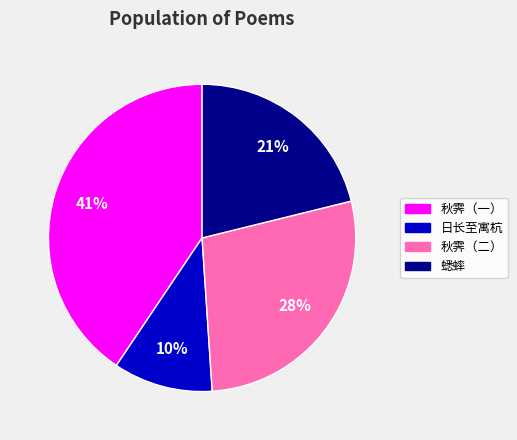

True or false: 秋霁（二） accounts for 28% of the total.

True